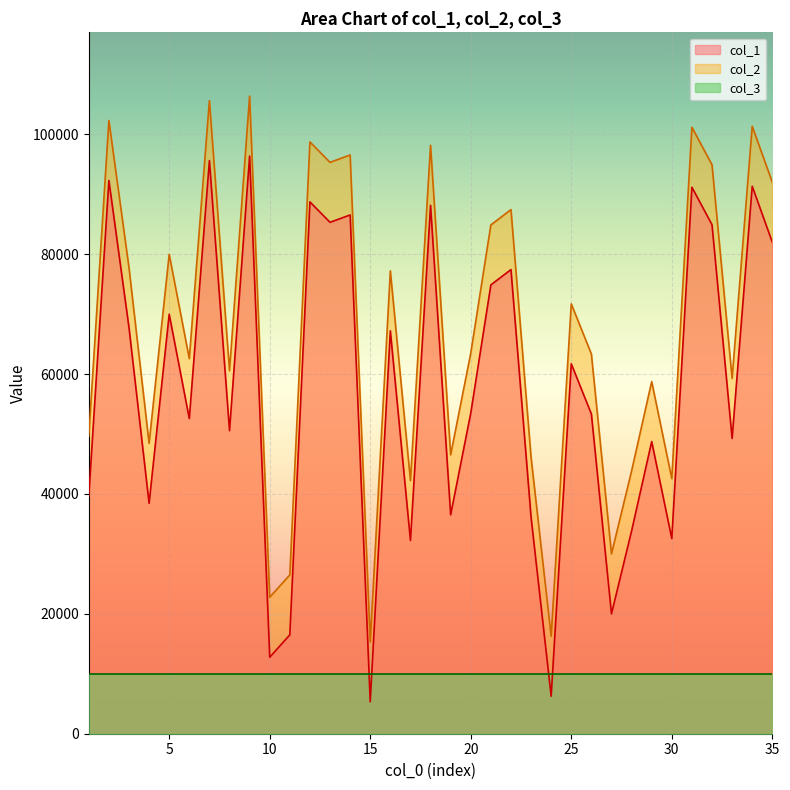

What is the sum of all col_2 values?

2369318